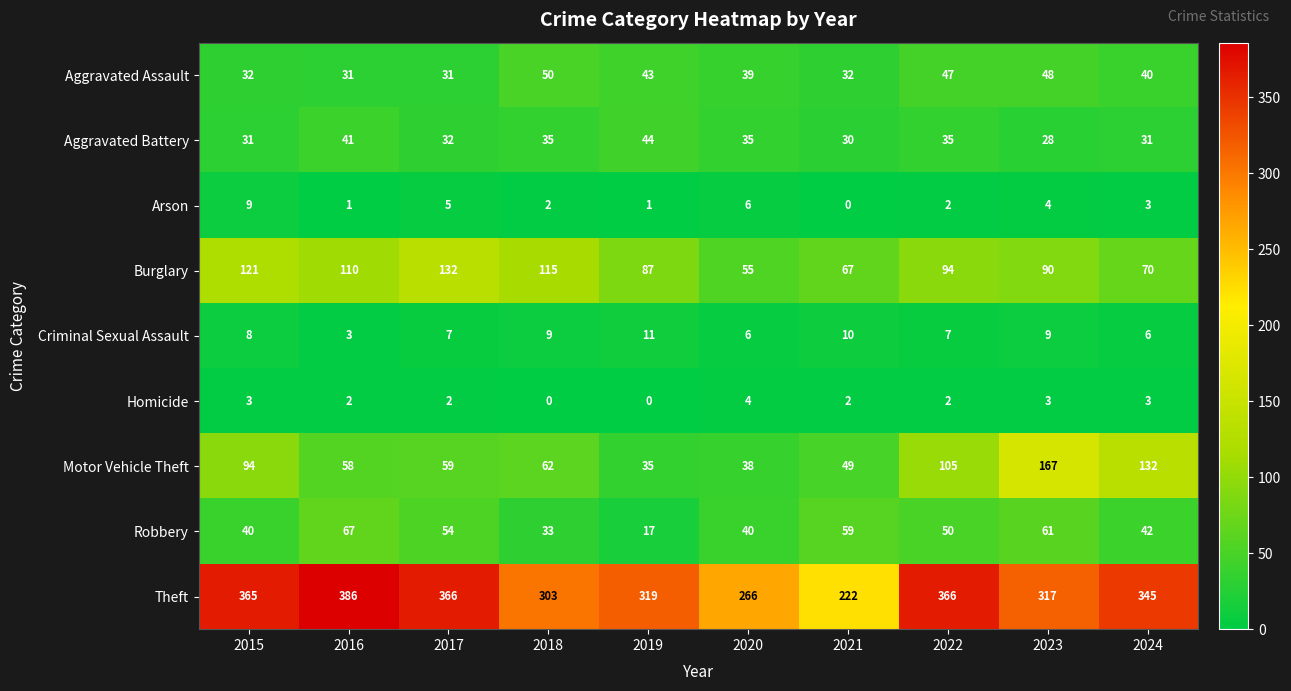

Rank the series by their maximum value, from lowest to highest.

Homicide, Arson, Criminal Sexual Assault, Aggravated Battery, Aggravated Assault, Robbery, Burglary, Motor Vehicle Theft, Theft